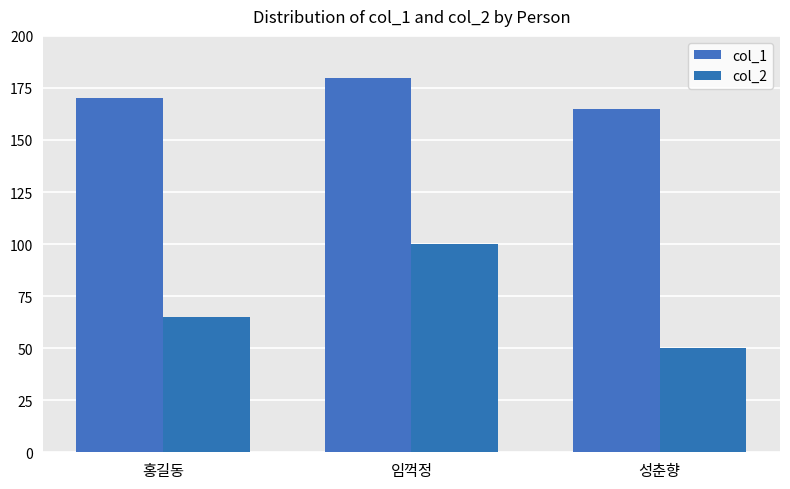

What is the sum of the col_1 values at 성춘향 and 임꺽정?

345